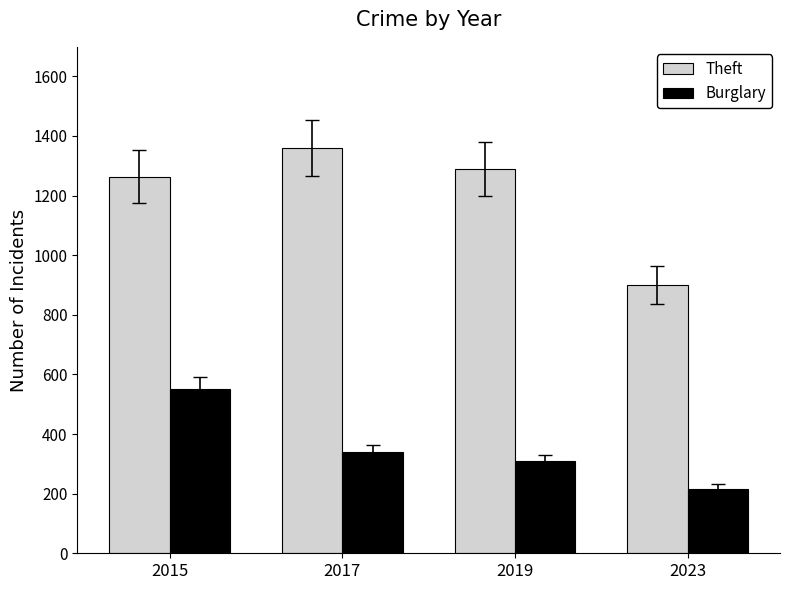

Which series changed the most between 2015 and 2019?

Burglary